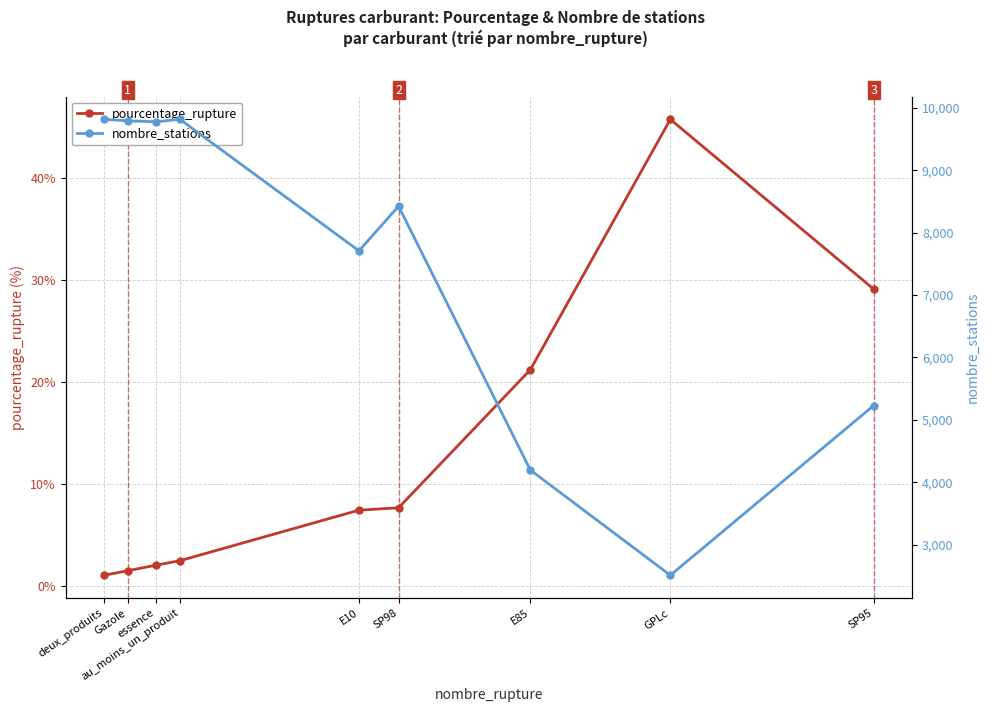

What is the average value of the nombre_stations series?

7474.3